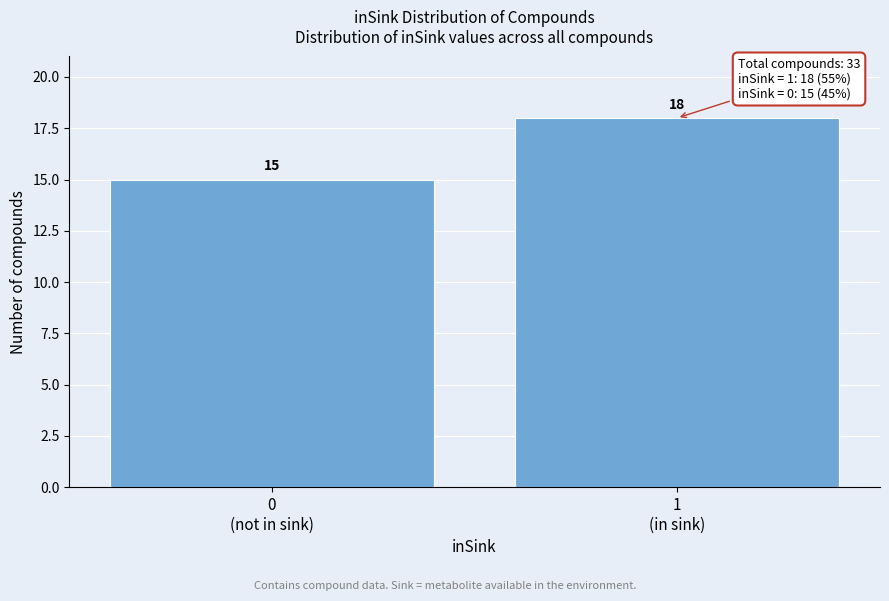

Reading left to right, extract all data points from this chart.

15	18